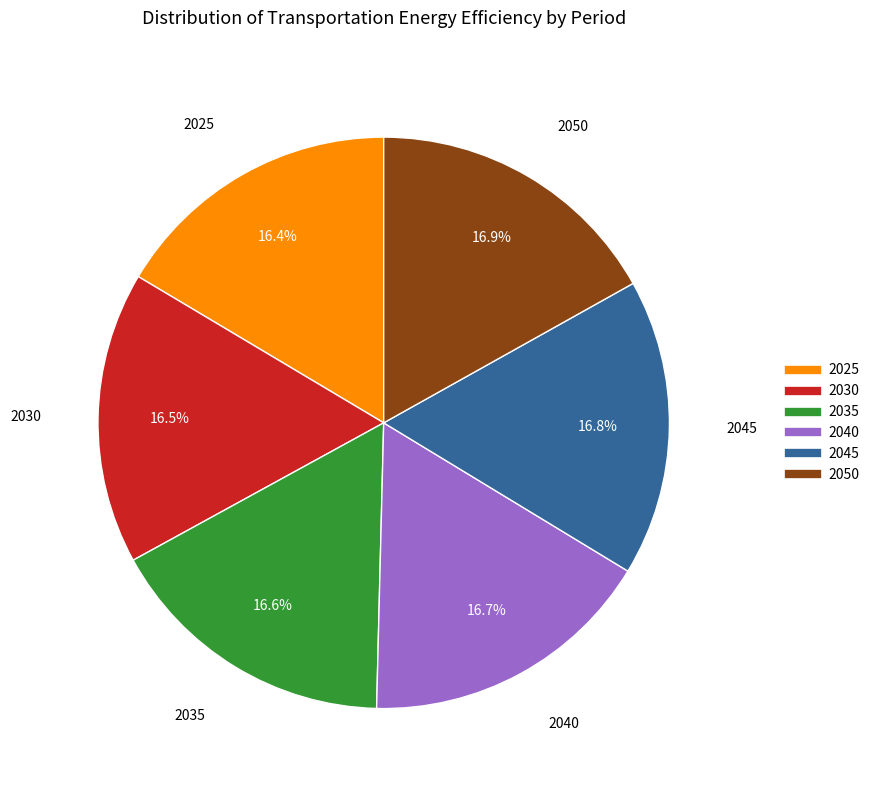

What is the ratio of the value at 2045 to the value at 2040?

1.0